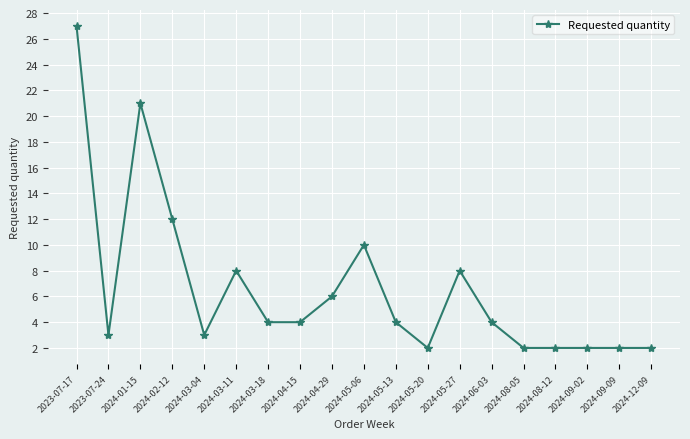

What is the change in value from 2024-04-29 to 2024-09-09?

-4